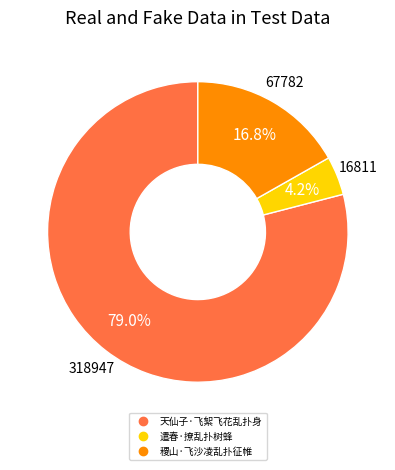

Which category has the biggest portion of the pie?

天仙子·飞絮飞花乱扑身